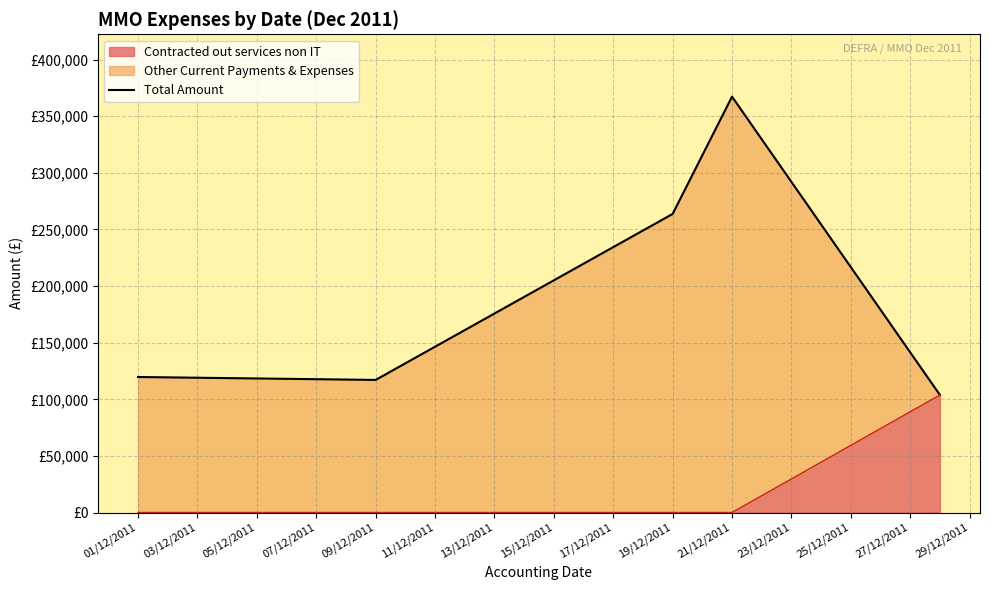

What is the ratio of the value at 09/12/2011 to the value at 01/12/2011?

0.9